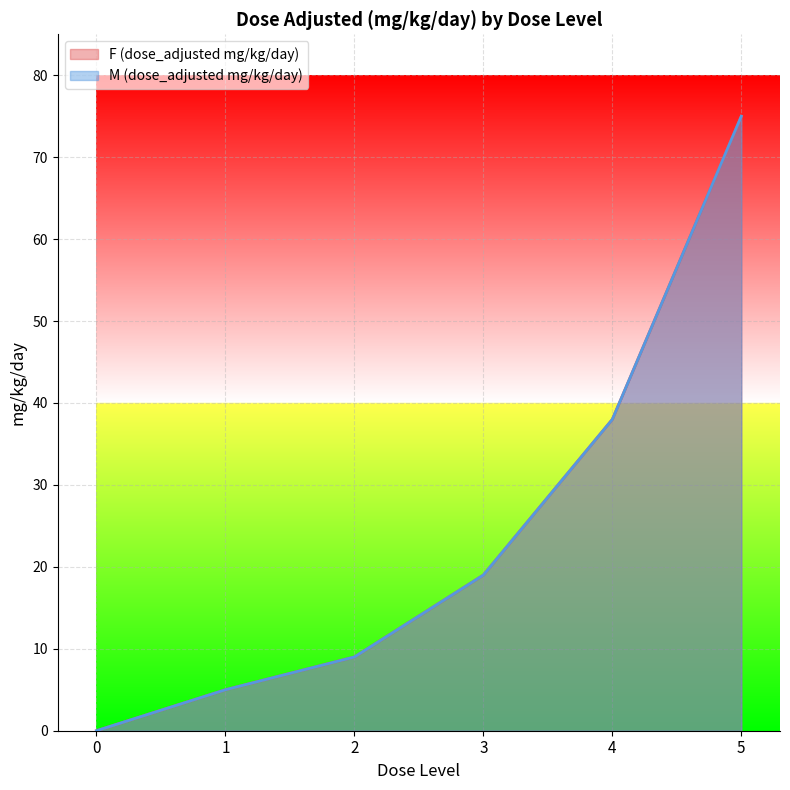

List the series in order of their peak value, highest first.

F (dose_adjusted mg/kg/day), M (dose_adjusted mg/kg/day)